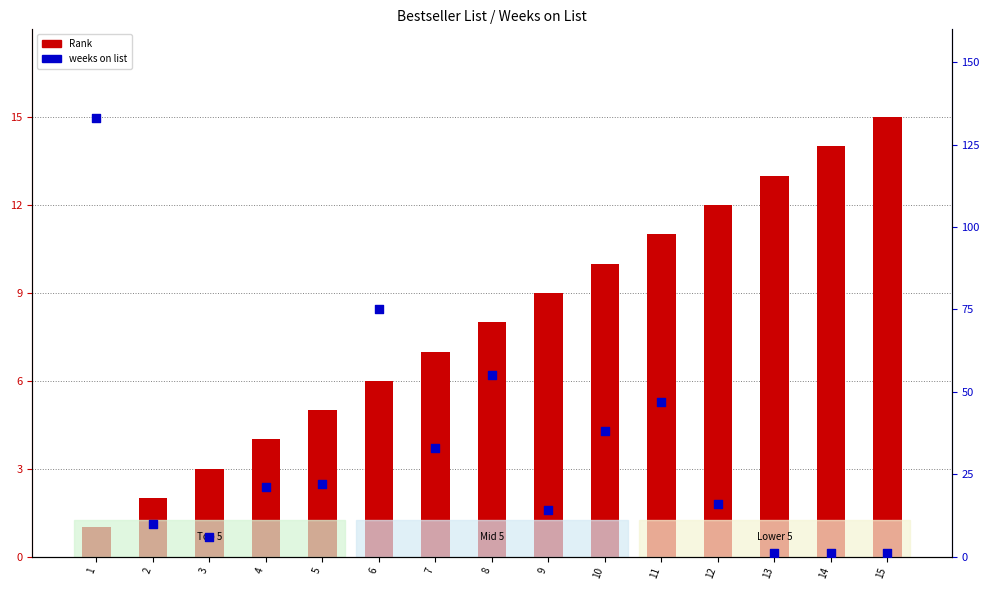

Which series contains the lowest Y value?

Rank